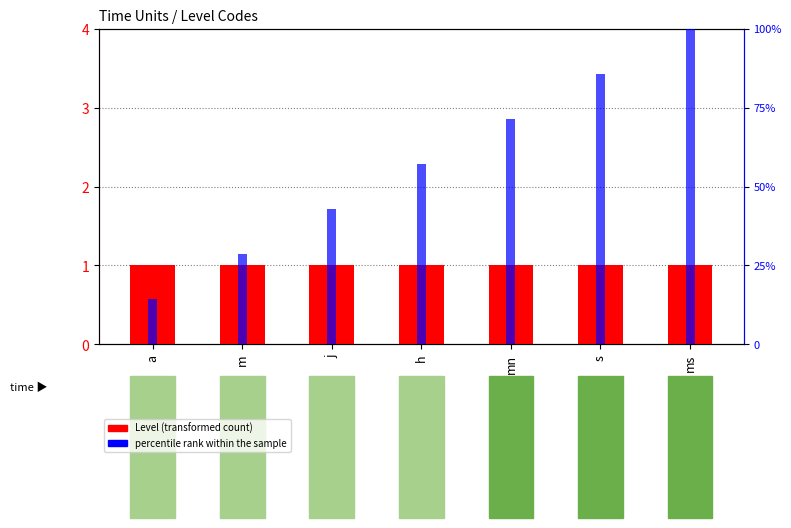

At which label is Level closest to 1?

a